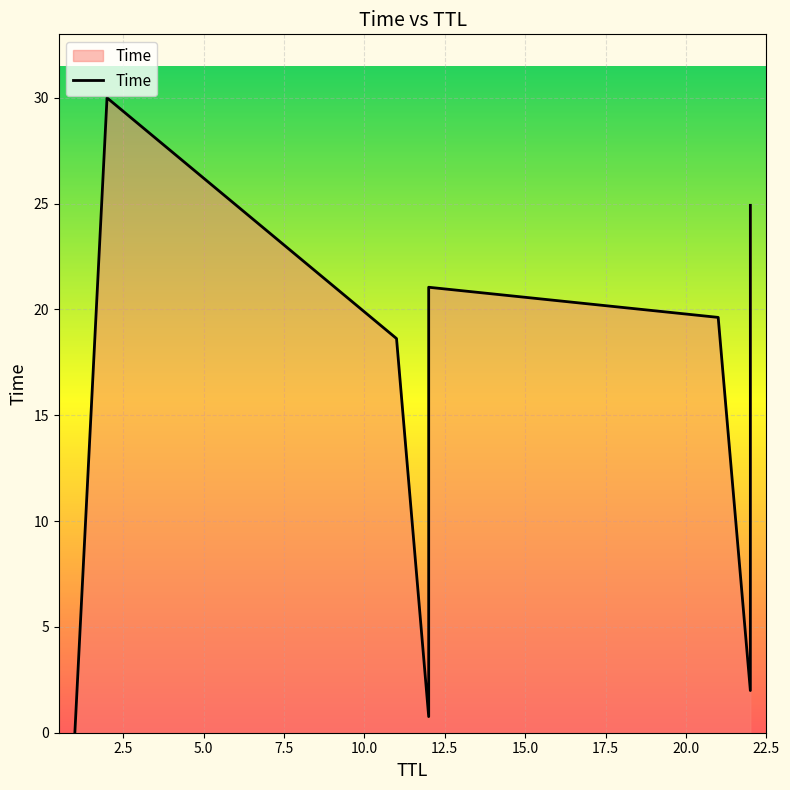

True or false: the data has more than 0 interior local peaks.

True